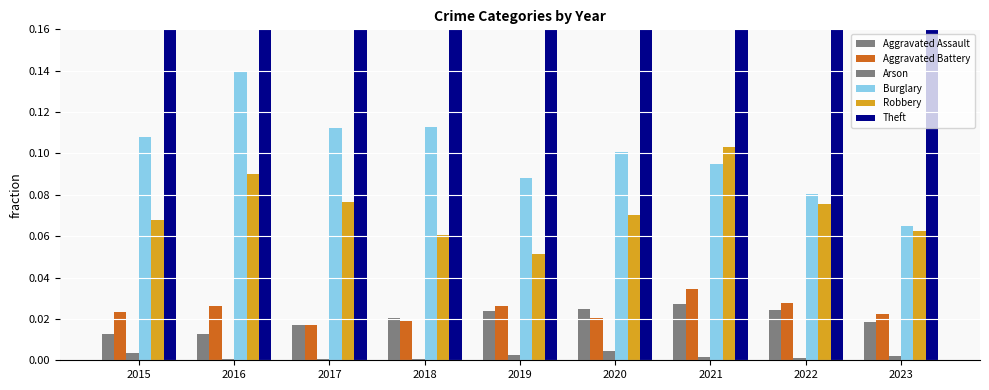

The Theft series shows 0.8 at 2022. True or false?

True